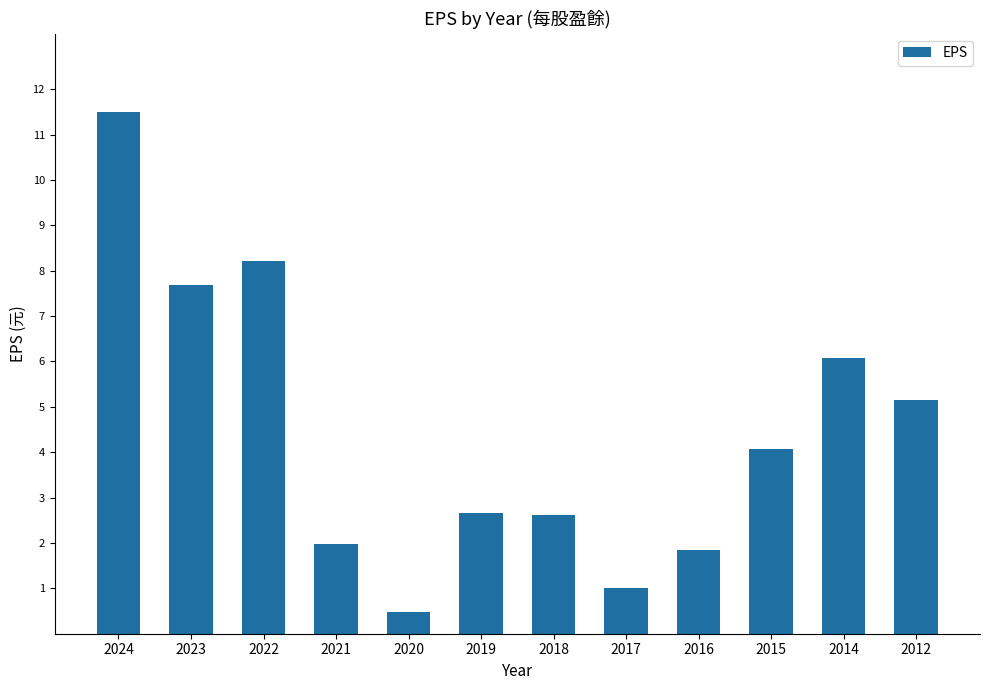

What is the ratio of the value at 2024 to the value at 2017?

11.5